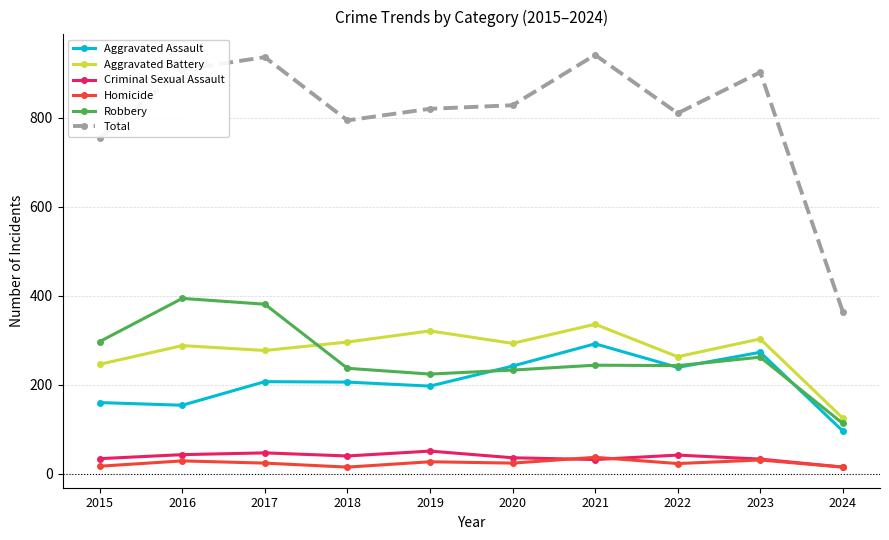

What is the value of the Criminal Sexual Assault point at the 3rd from the left?

47